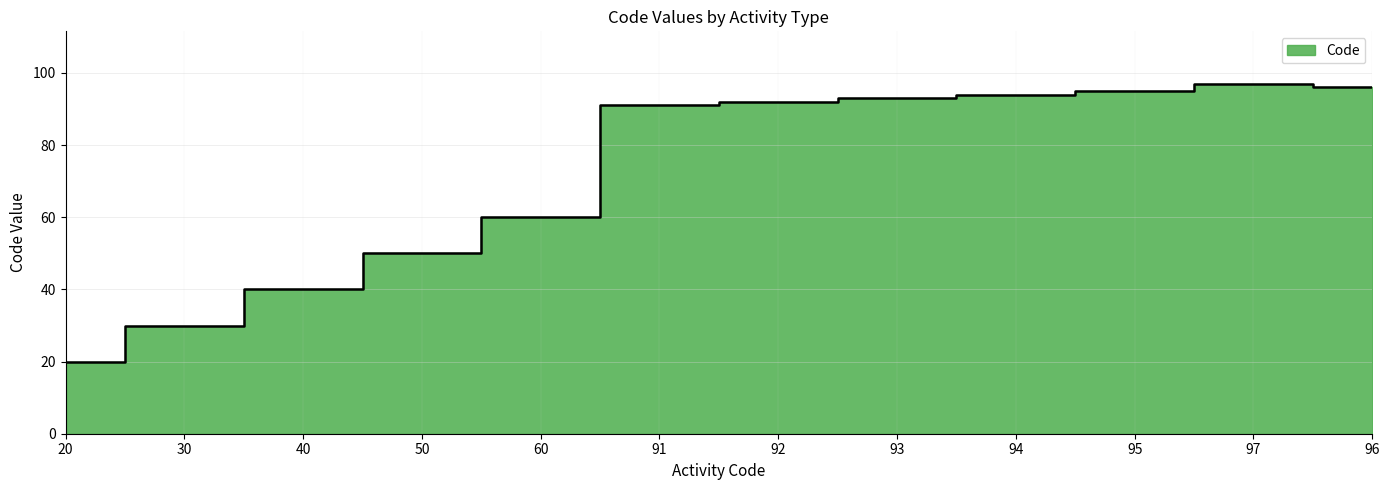

What is the ratio of the value at 50 to the value at 60?

0.8